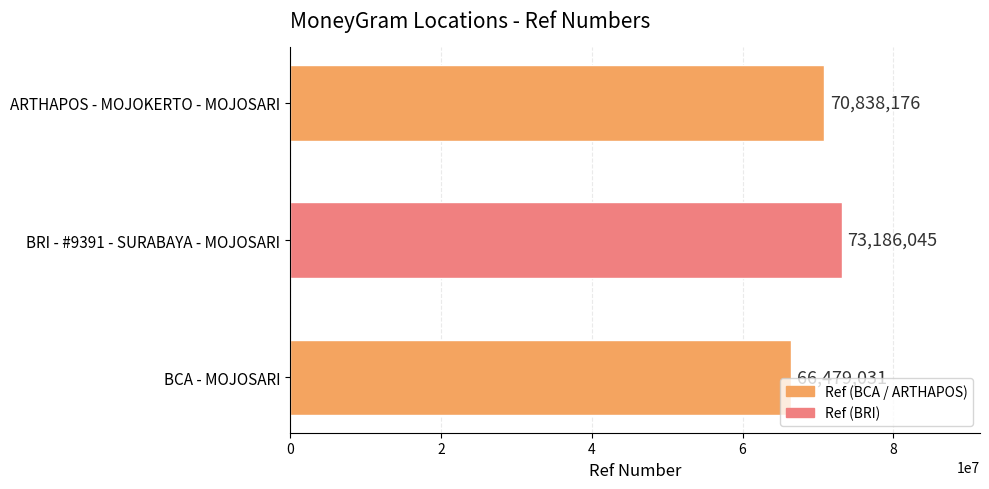

What value does the data have at BRI - #9391 - SURABAYA - MOJOSARI?

73186045